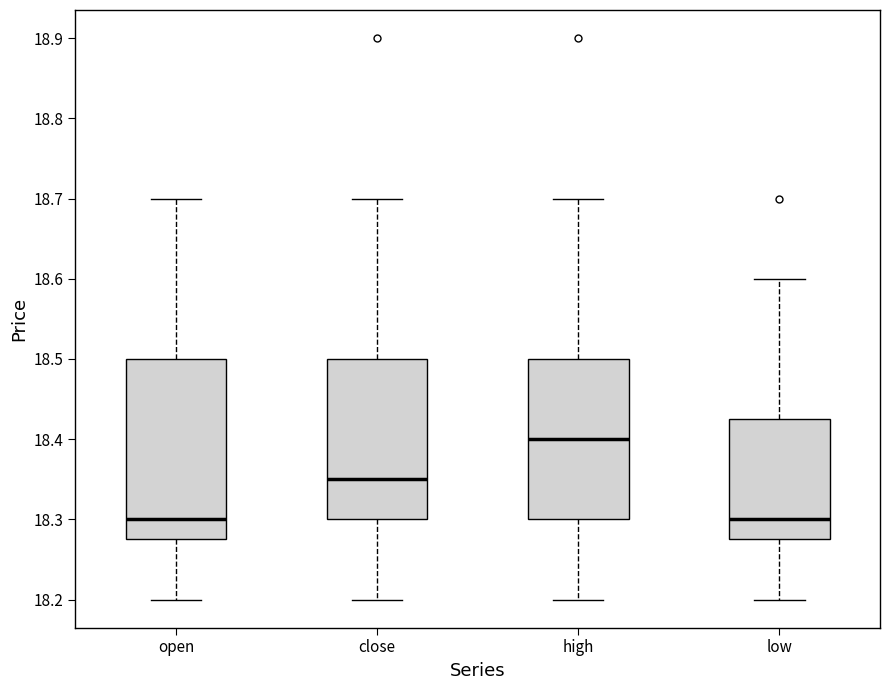

Reading left to right, read every box against the y-axis: the position of its median line, the range the box covers, and the ends of its whiskers. The values are not printed on the chart, so give them approximately, as read against the axis.

open: median 18.30, box 18.28 to 18.50, whiskers 18.20 to 18.70
close: median 18.35, box 18.30 to 18.50, whiskers 18.20 to 18.70
high: median 18.40, box 18.30 to 18.50, whiskers 18.20 to 18.70
low: median 18.30, box 18.28 to 18.43, whiskers 18.20 to 18.60